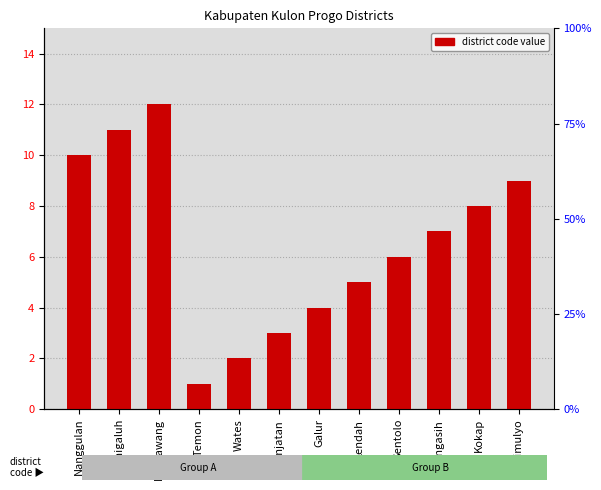

What is the change in value from Panjatan to Pengasih?

+4